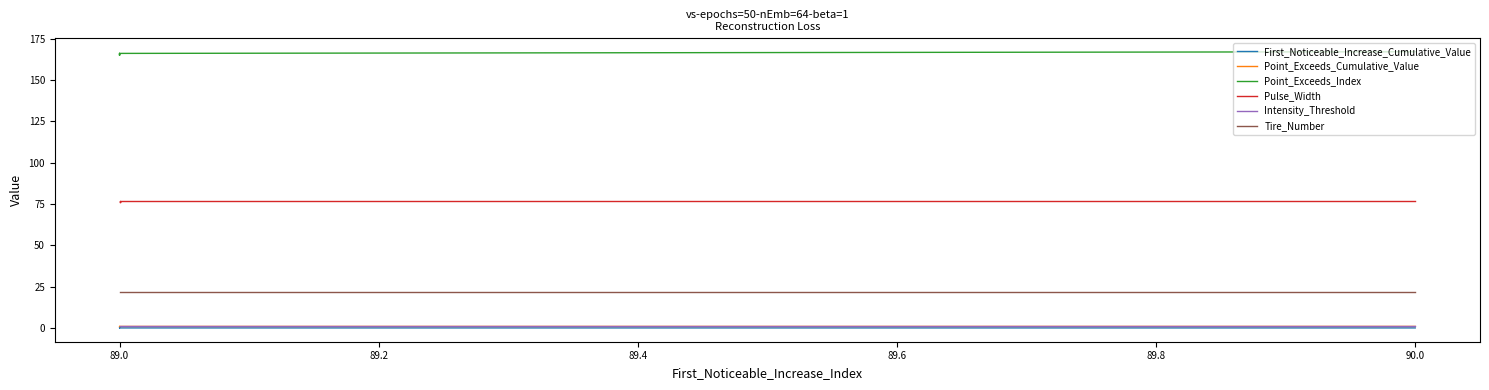

Rank the series at 89.0 from lowest to highest value.

First_Noticeable_Increase_Cumulative_Value, Intensity_Threshold, Point_Exceeds_Cumulative_Value, Tire_Number, Pulse_Width, Point_Exceeds_Index